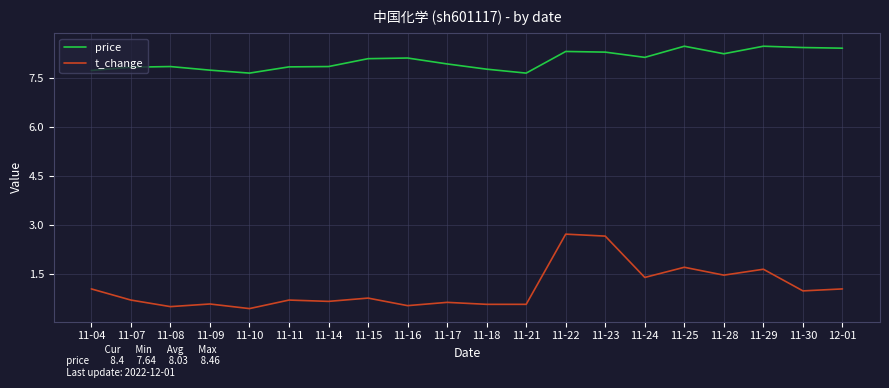

True or false: price and t_change cross at least once.

False